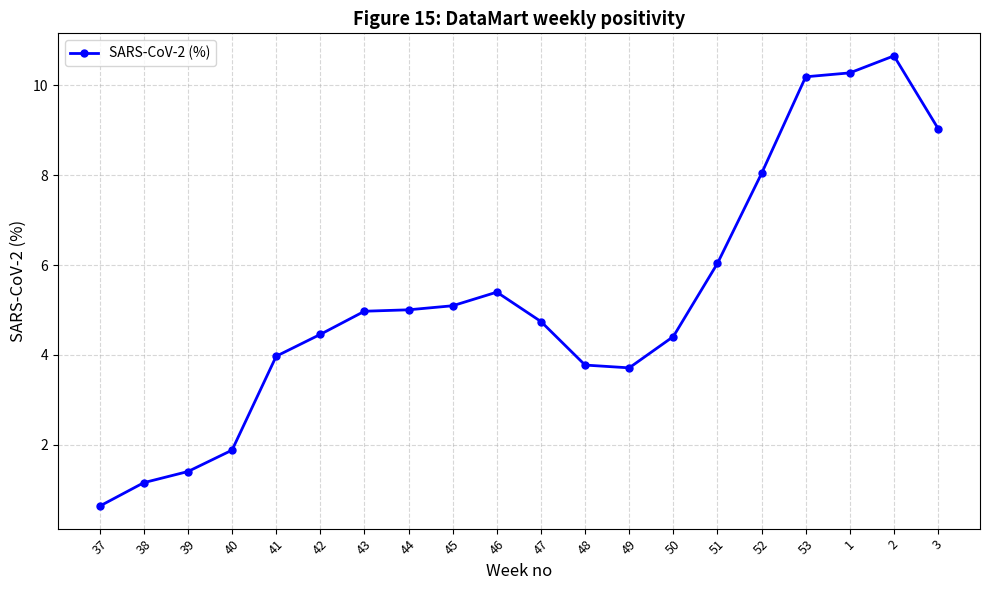

The chart shows a value of 1.1 at 37. True or false?

False